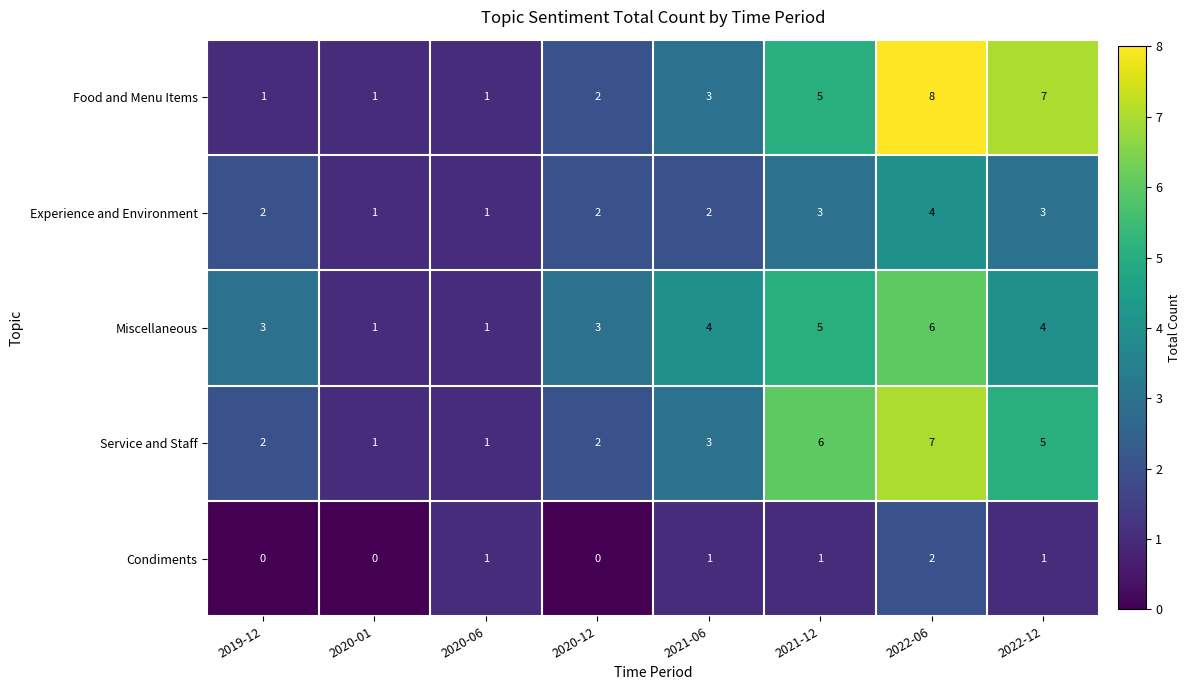

Count the Condiments values in the range 0 to 1.

7